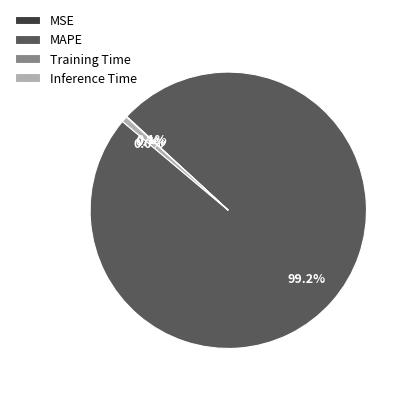

What is the largest slice in the pie chart?

MAPE